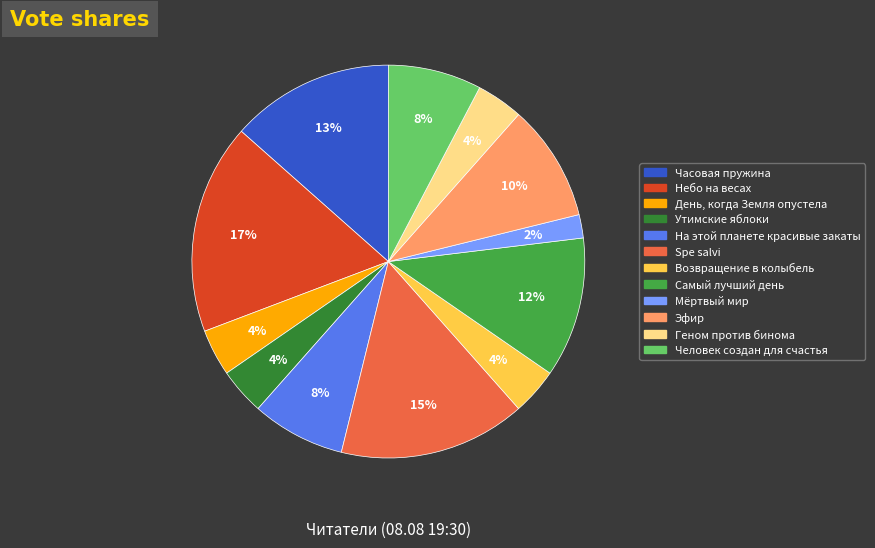

Which slice is the largest?

Небо на весах